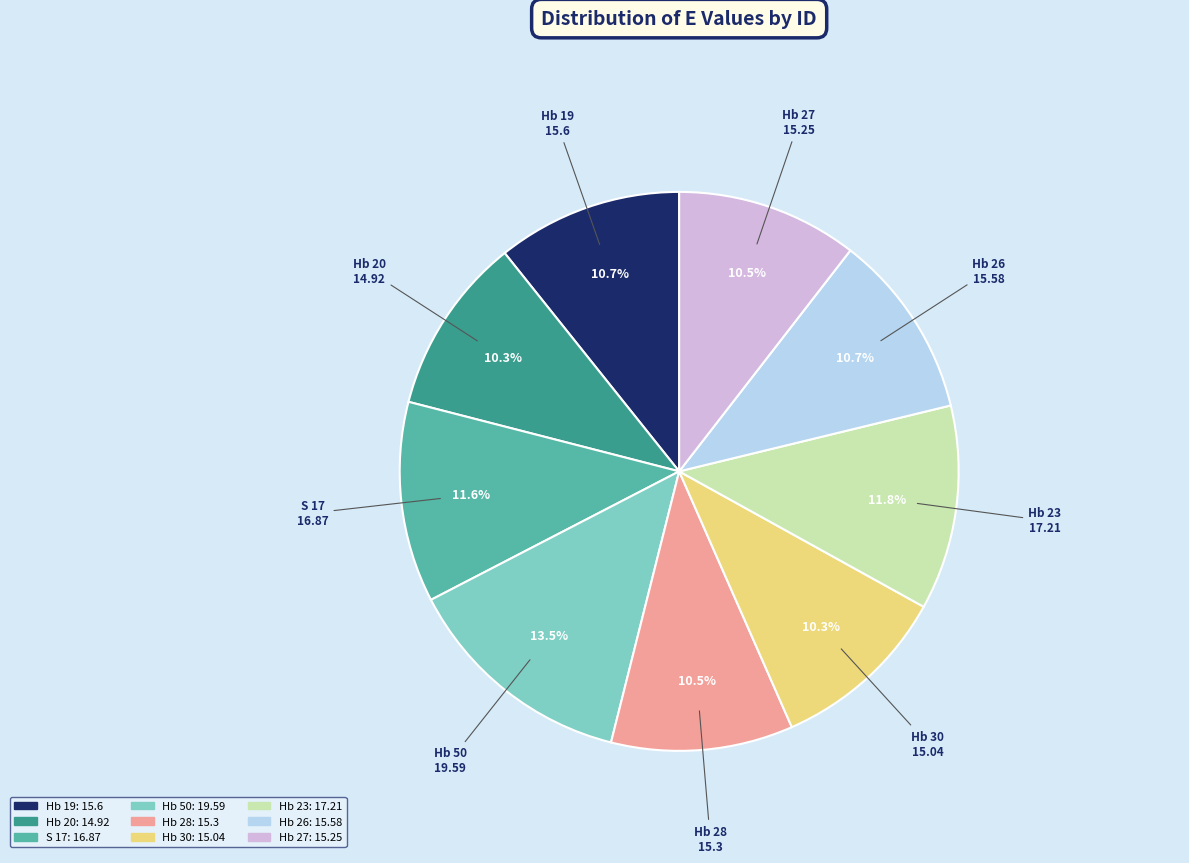

The Hb 19 slice represents 11% of the pie. True or false?

True